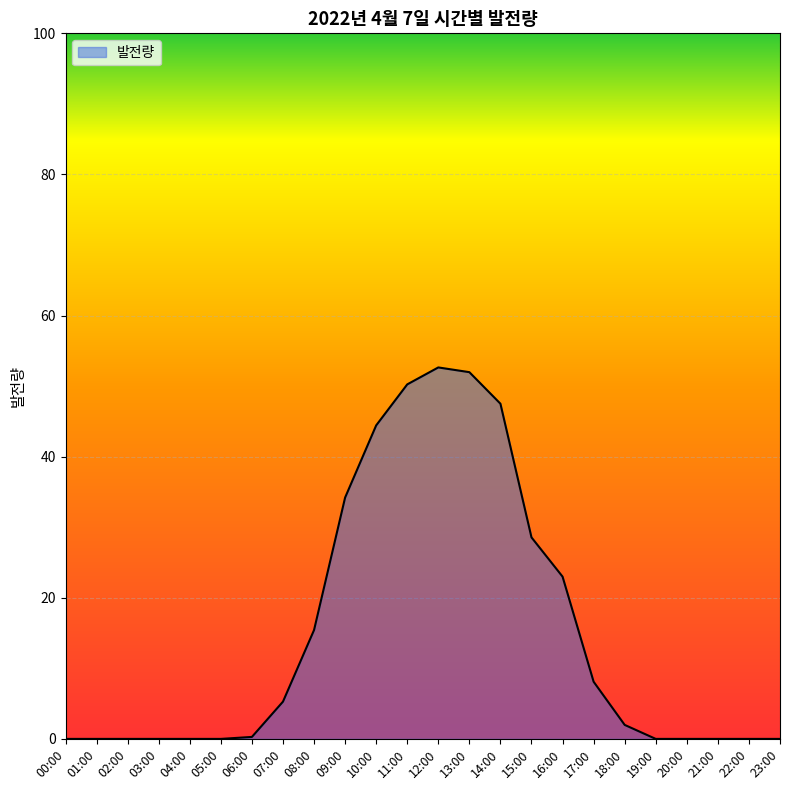

What is the greatest value displayed?

52.6